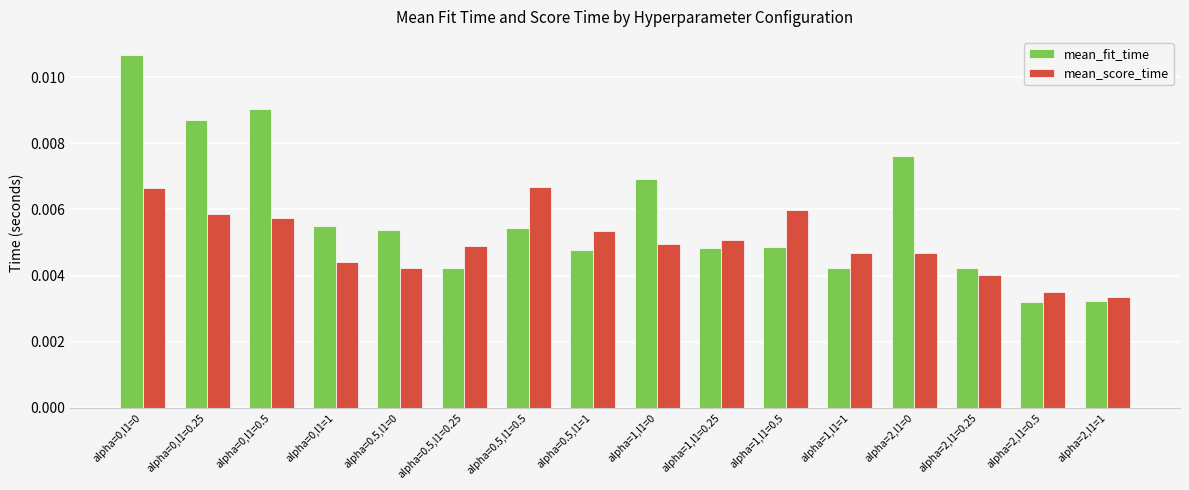

List the series in order of their peak value, highest first.

mean_fit_time, mean_score_time